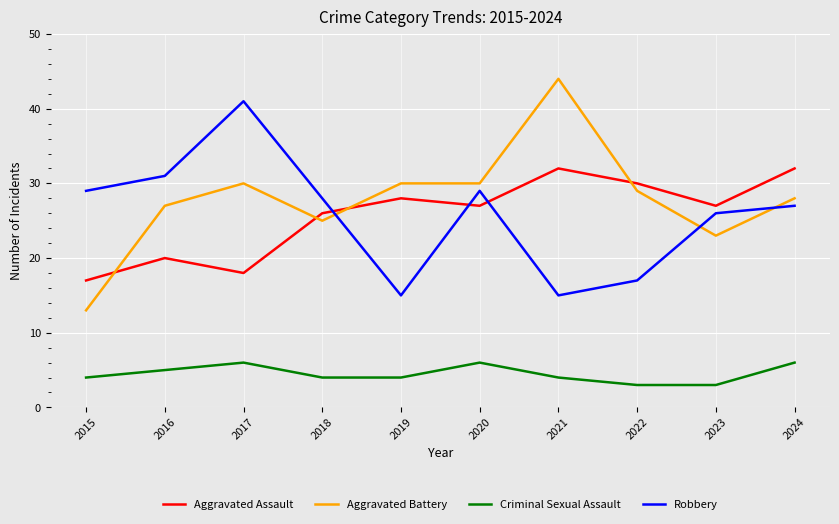

What is the minimum value for Aggravated Battery?

13